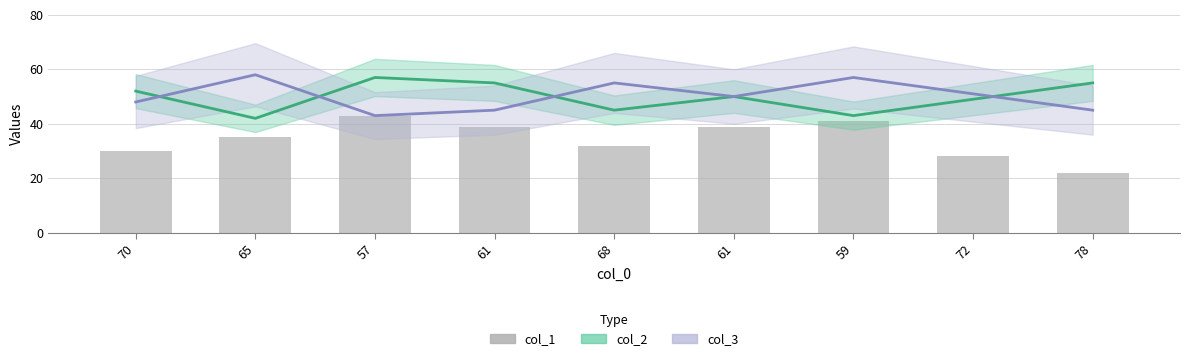

At which category does the chart reach its peak across all series?

65